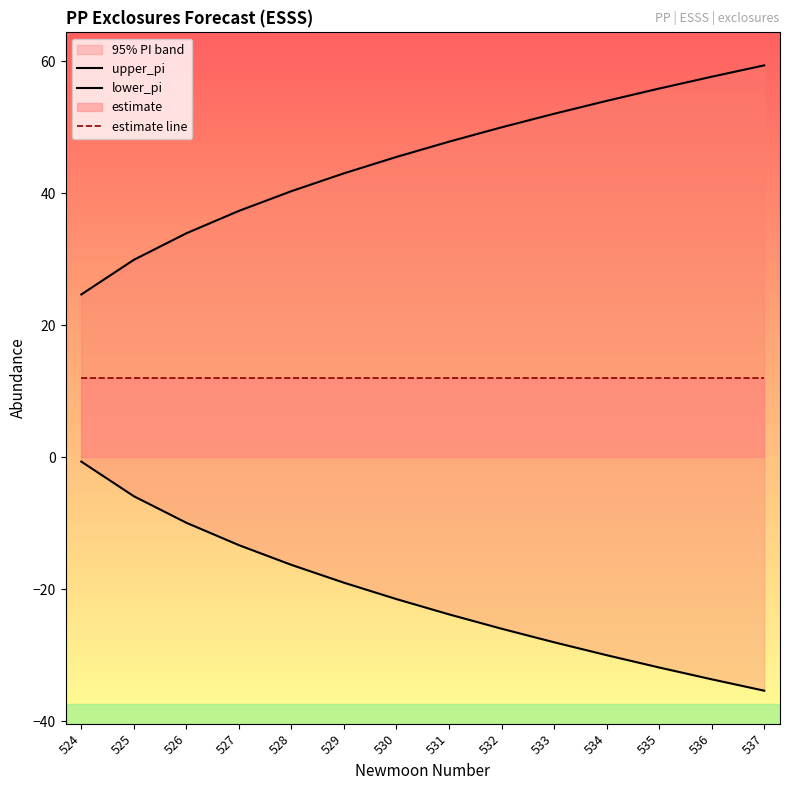

List the labels in order of estimate line value, largest first.

524, 525, 526, 527, 528, 529, 530, 531, 532, 533, 534, 535, 536, 537